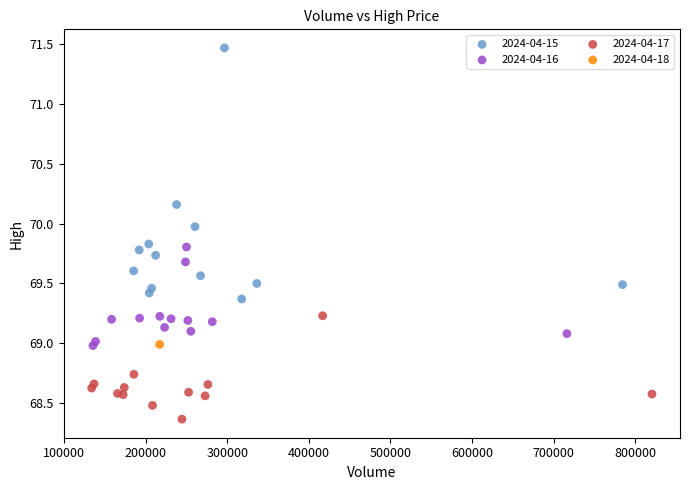

What are all the series names shown in the legend?

2024-04-15, 2024-04-16, 2024-04-17, 2024-04-18